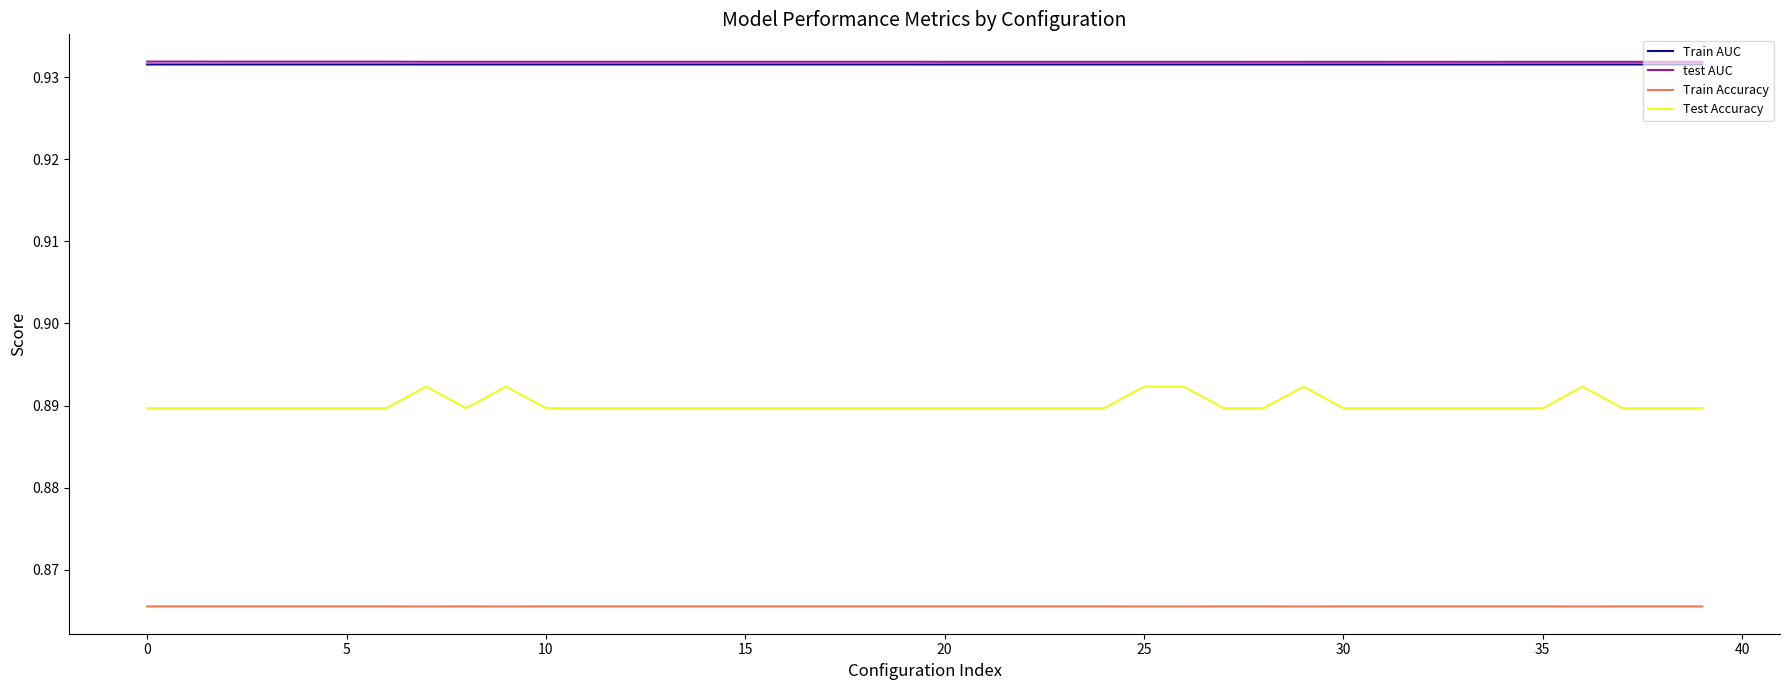

True or false: Train AUC and Test Accuracy intersect in this chart.

False